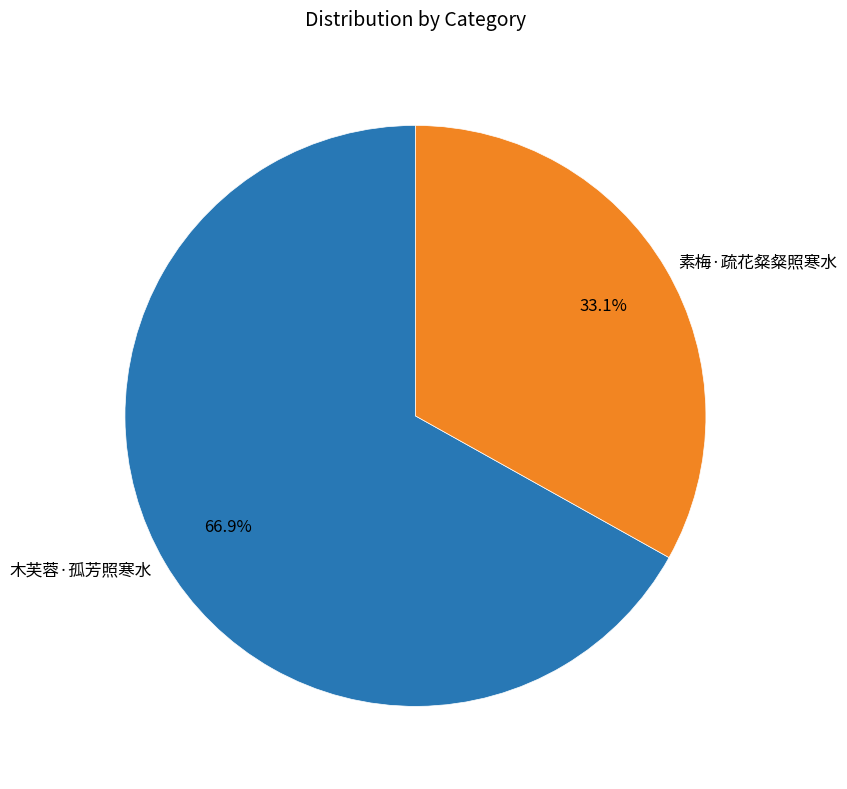

What is the ratio of the value at 木芙蓉·孤芳照寒水 to the value at 素梅·疏花粲粲照寒水?

2.0